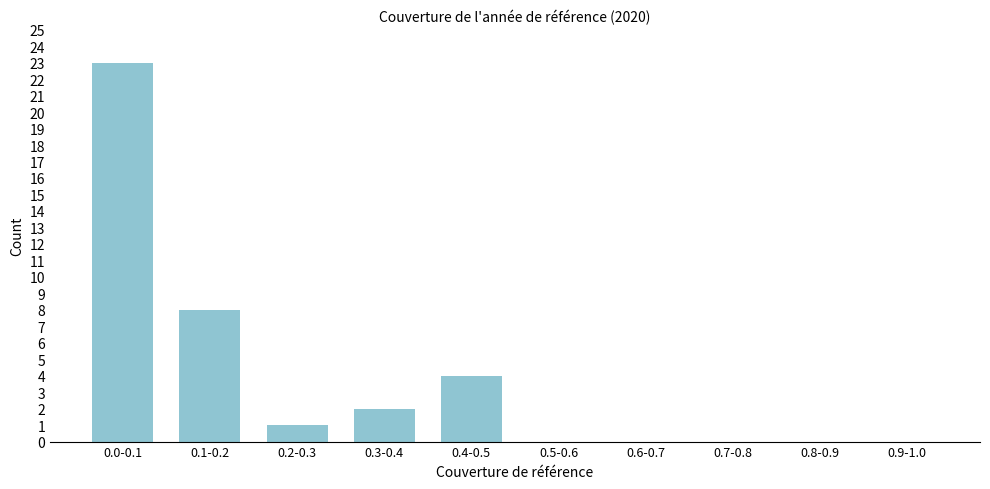

Reading left to right, what are all the values shown in this chart?

0.0-0.1=23	0.1-0.2=8	0.2-0.3=1	0.3-0.4=2	0.4-0.5=4	0.5-0.6=0	0.6-0.7=0	0.7-0.8=0	0.8-0.9=0	0.9-1.0=0